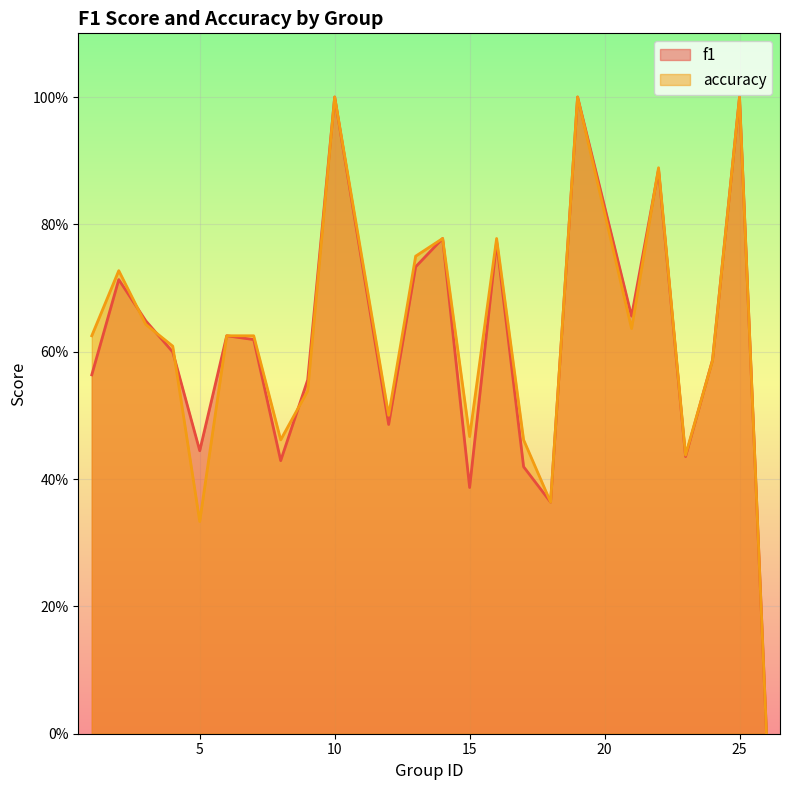

Which series has the largest total across all categories?

accuracy